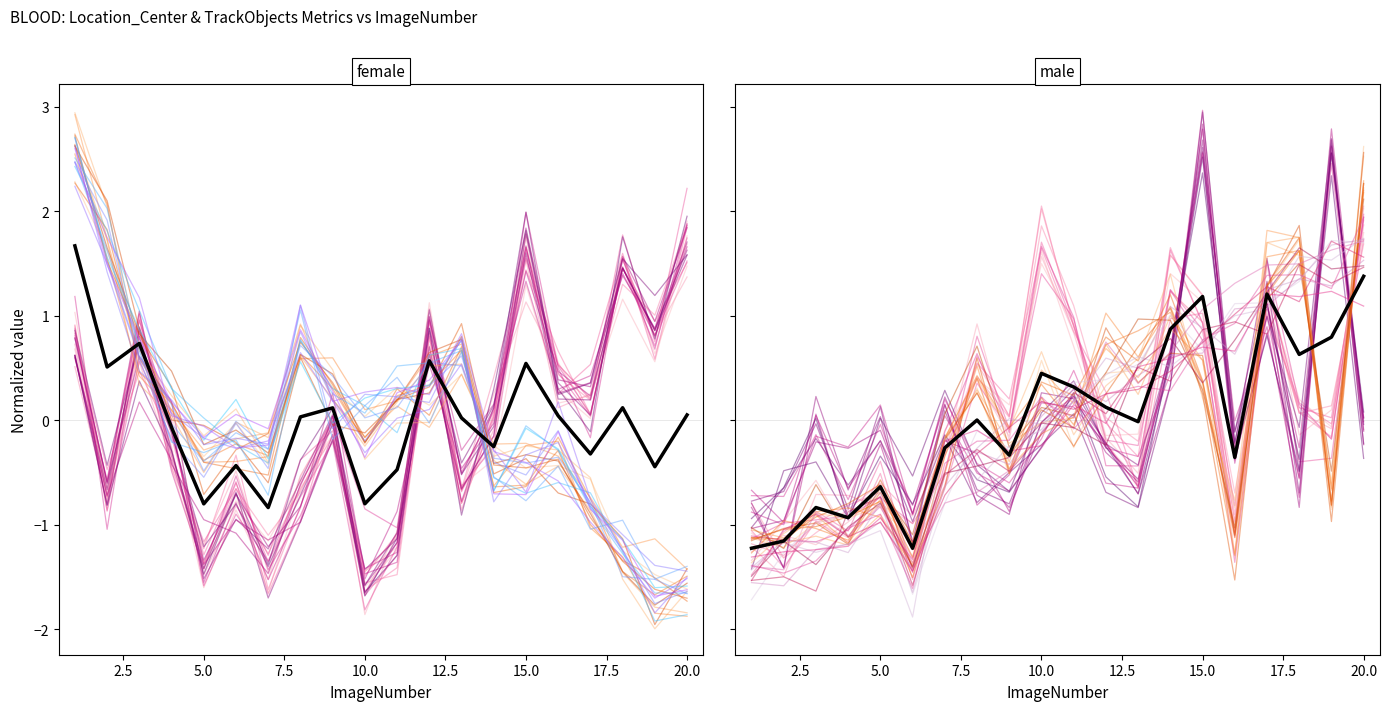

What value does the TrackObjects_DistanceTraveled_50 series have at 4?

-0.3